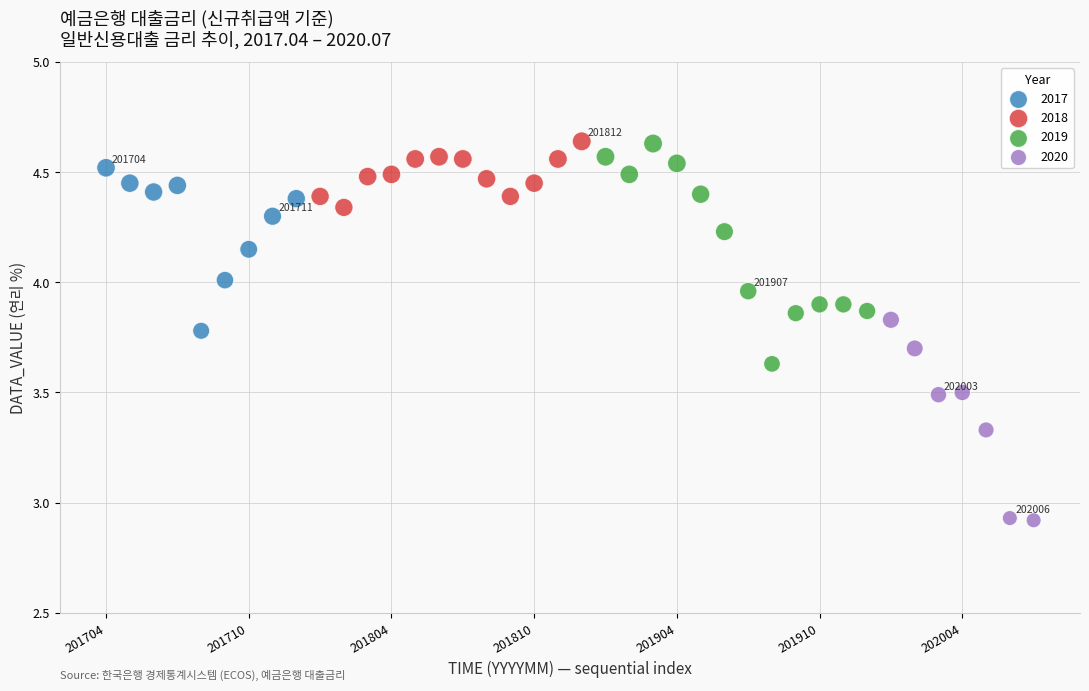

Which series reaches the minimum Y coordinate?

2020